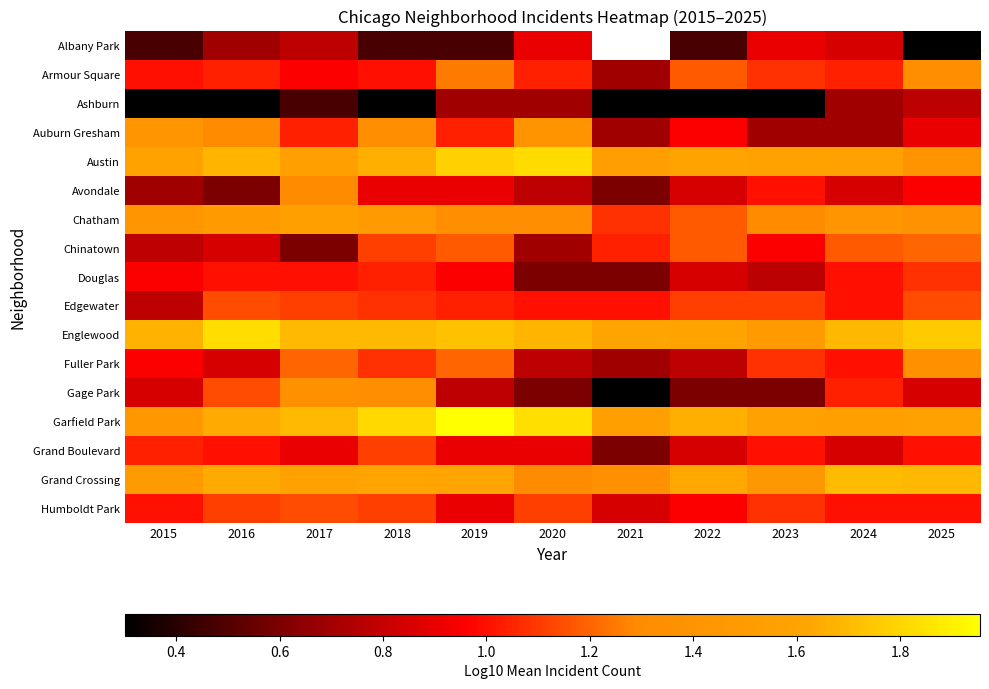

What is the spread (max minus min) of values at 2018?

1.5